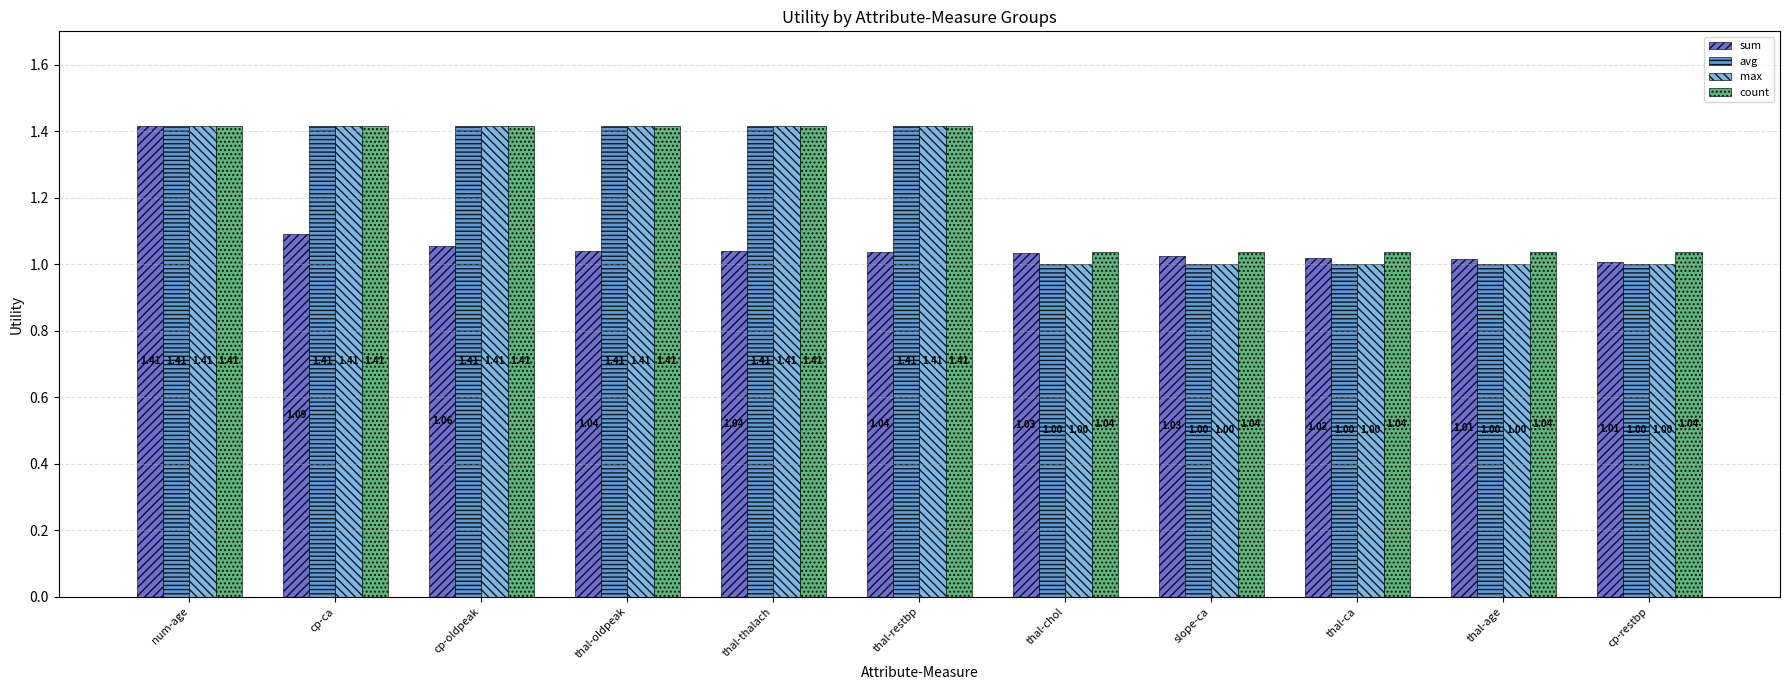

What position from the right is cp-restbp?

1